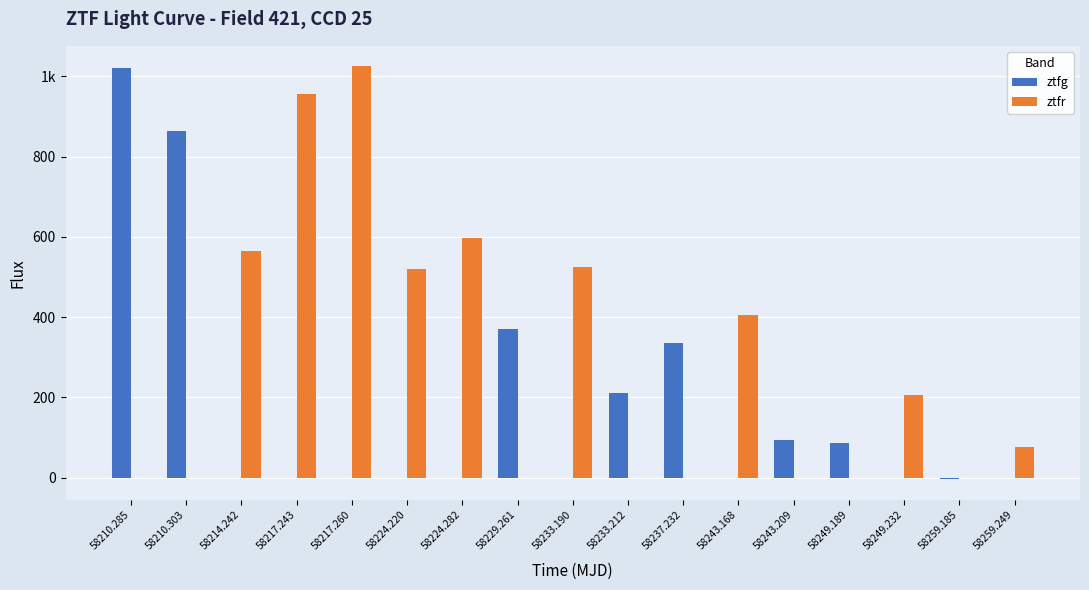

What is the average value of the ztfg series?

175.0